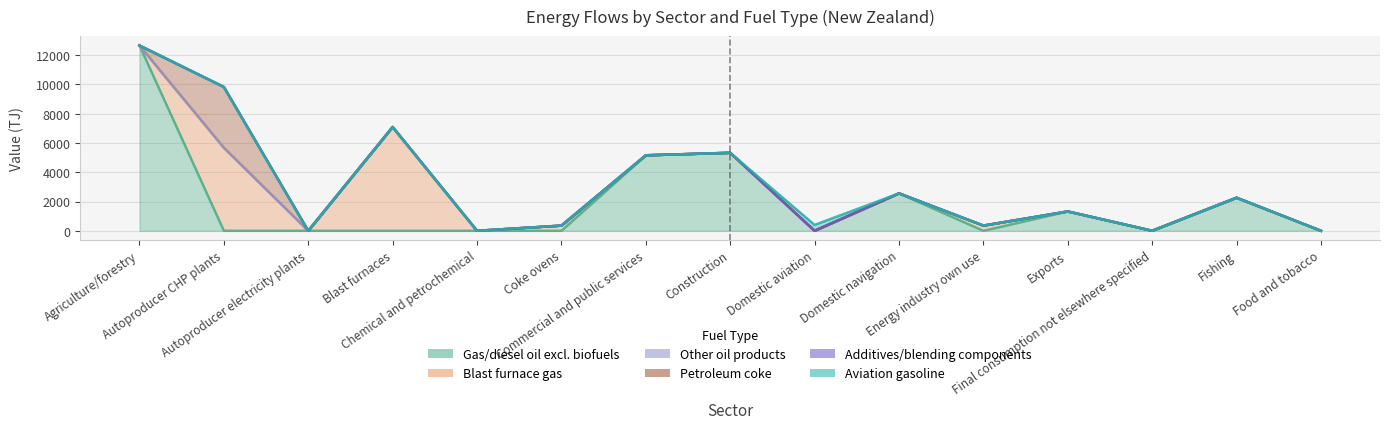

True or false: Additives/blending components and Other oil products intersect in this chart.

False